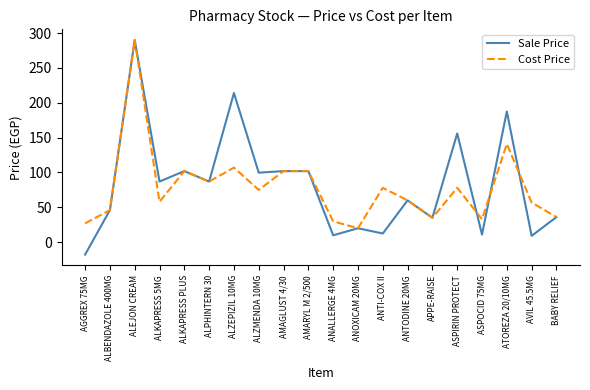

What is the maximum value shown in the chart?

290.0